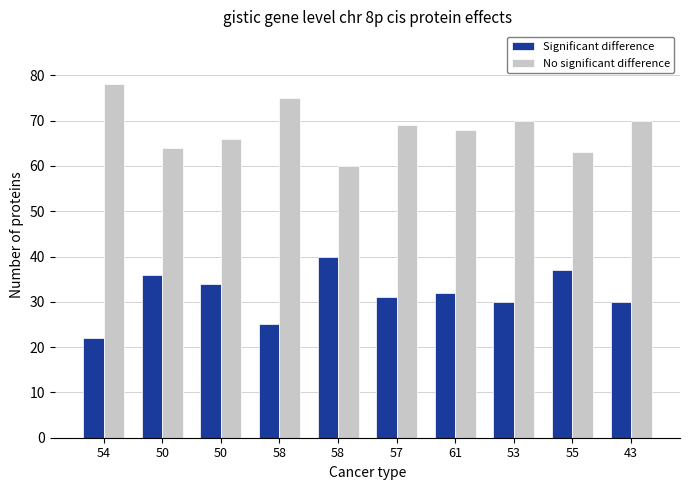

How many values in the No significant difference series are below 69?

5